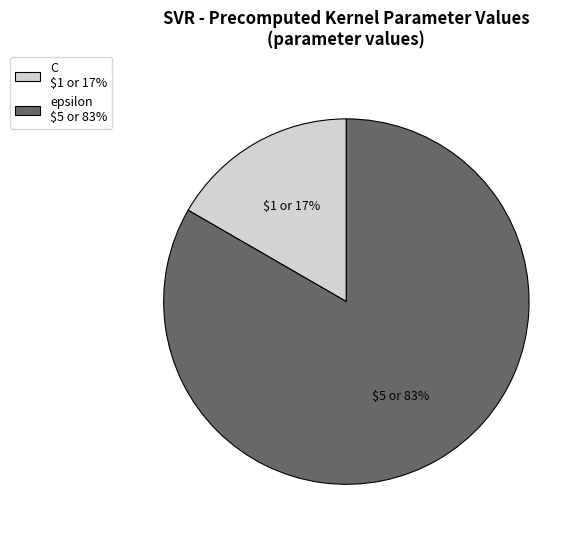

Is it true that epsilon is 75% of the pie?

False